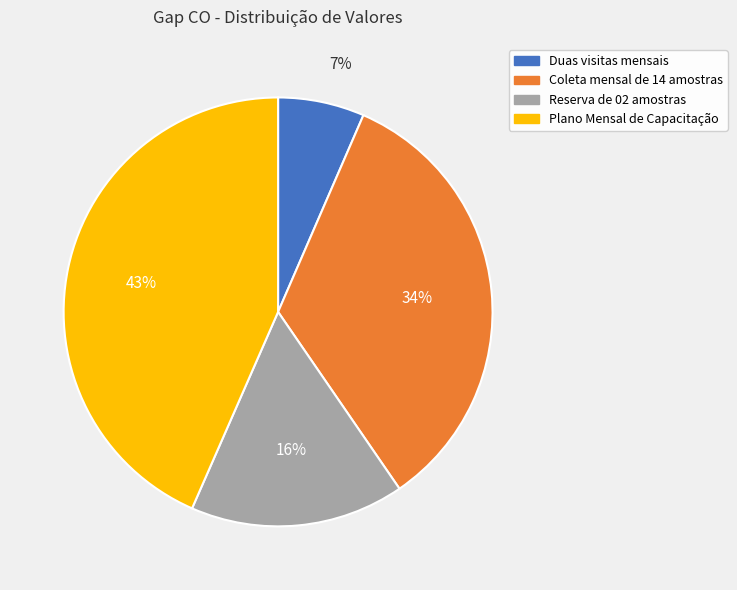

Between Reserva de 02 amostras and Coleta mensal de 14 amostras, which is larger?

Coleta mensal de 14 amostras